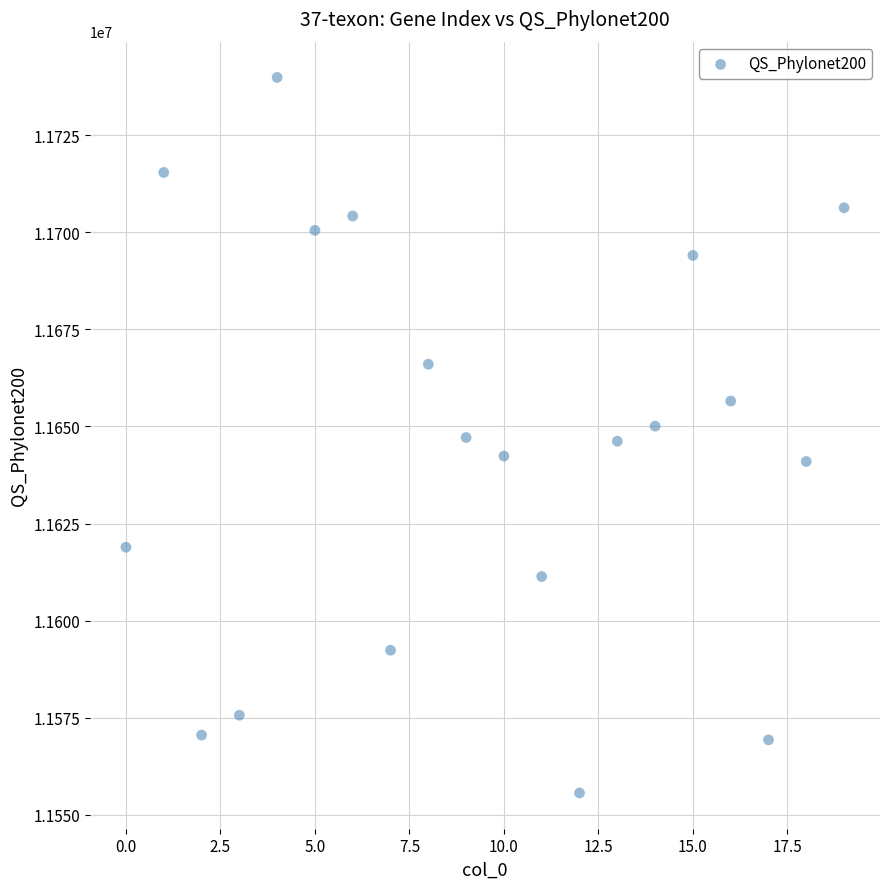

What is the range of Y values (max minus min)?

184293